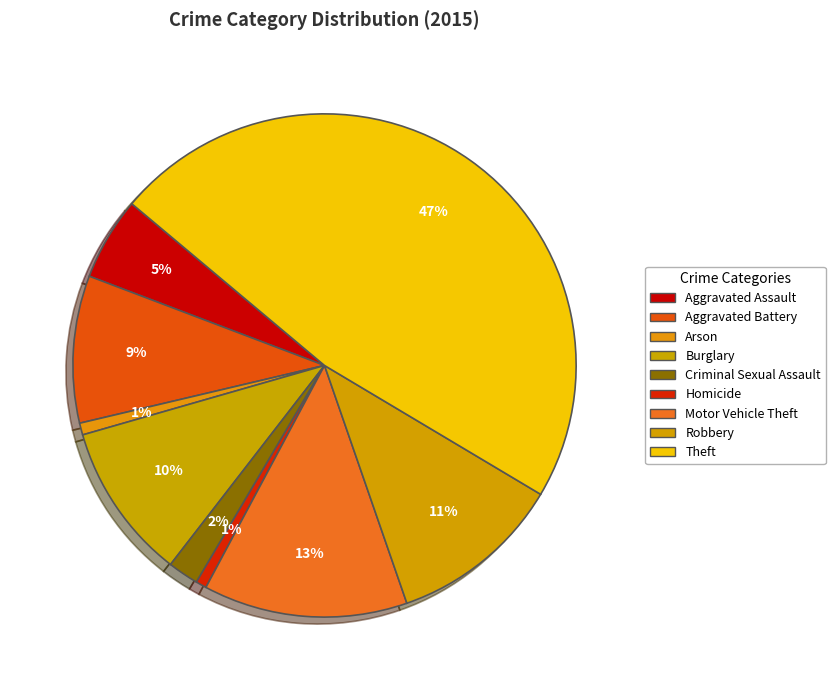

To the nearest percent, what portion does Homicide represent?

1%